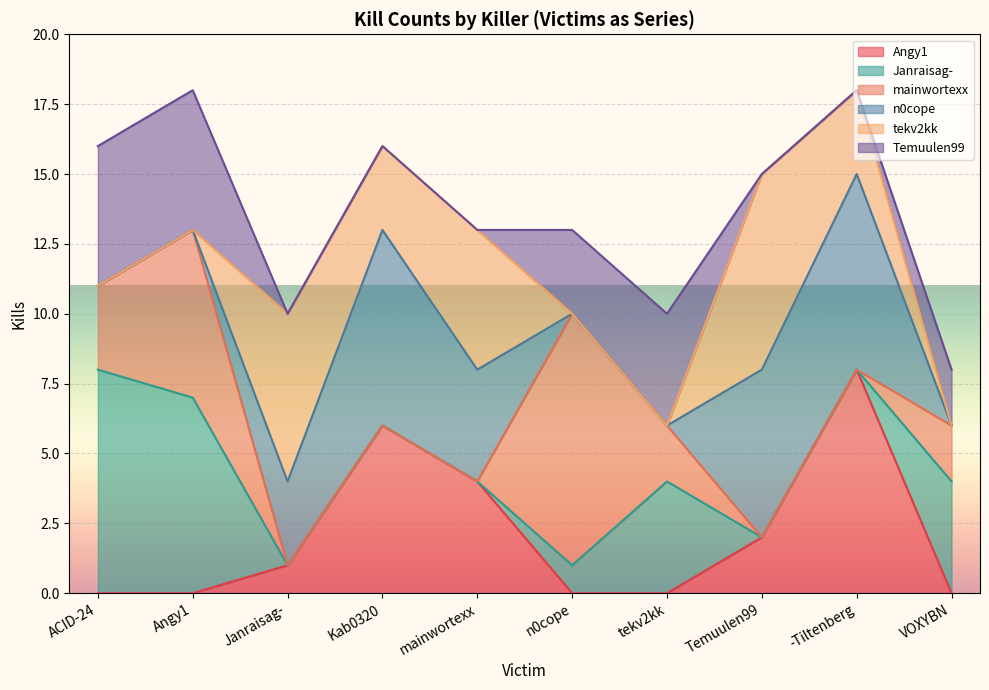

At which category does the chart reach its peak across all series?

n0cope